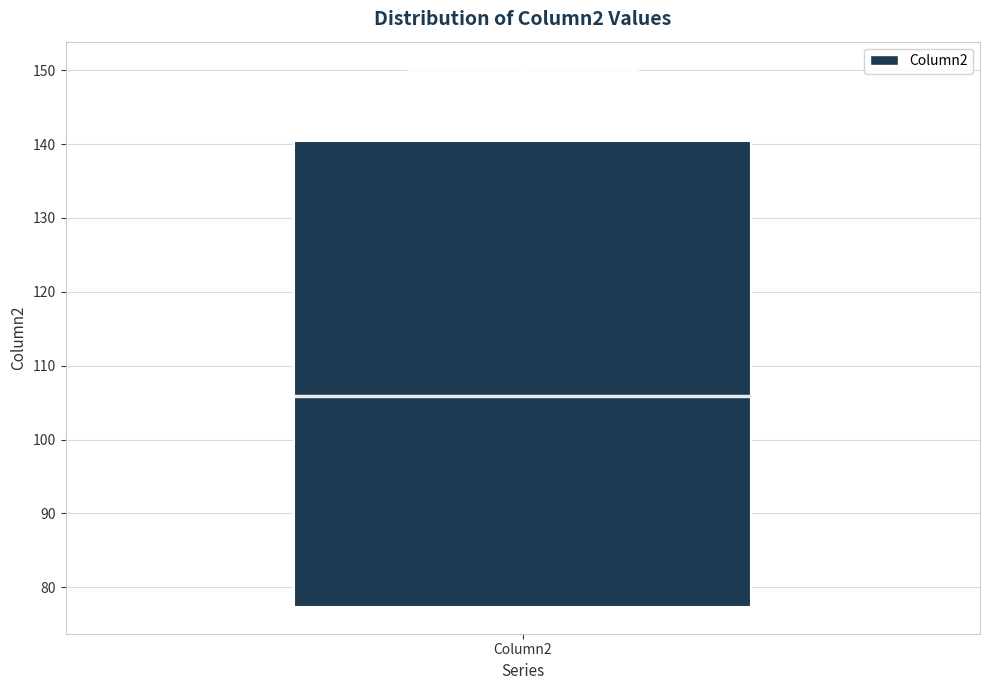

Read this box plot against the y-axis: the position of the median line, the range covered by the box, and the ends of both whiskers. The values are not printed on the chart, so give them approximately, as read against the axis.

median 106, box 77 to 140, whiskers 77 to 150